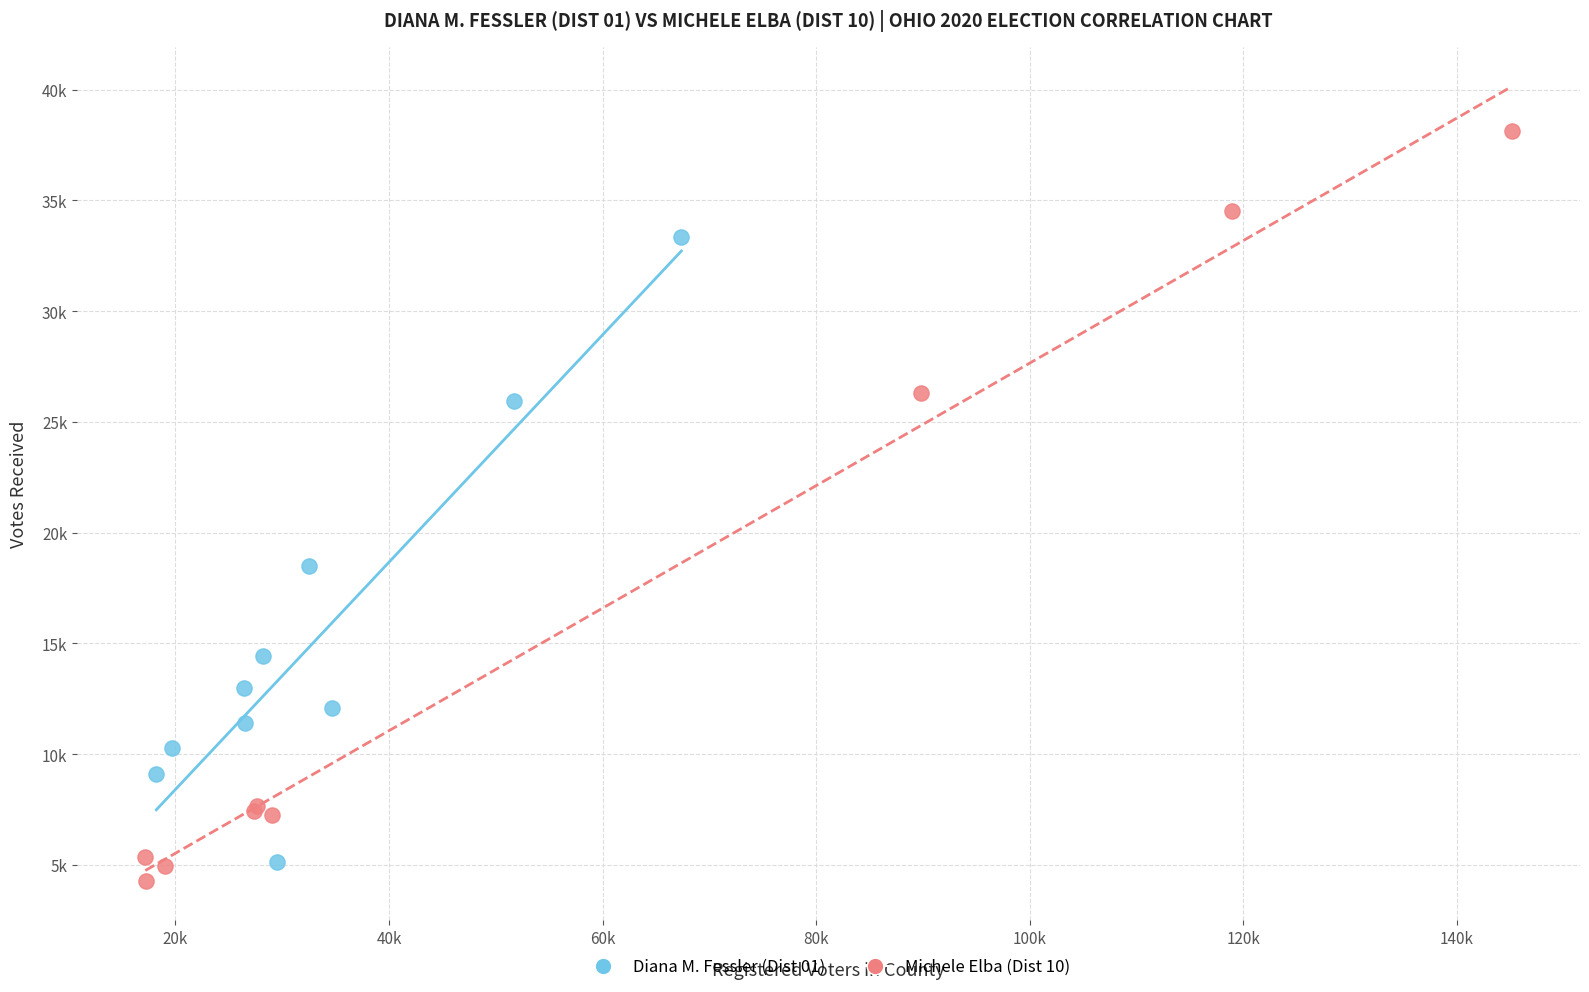

What are all the series names shown in the legend?

Diana M. Fessler (Dist 01), Michele Elba (Dist 10)